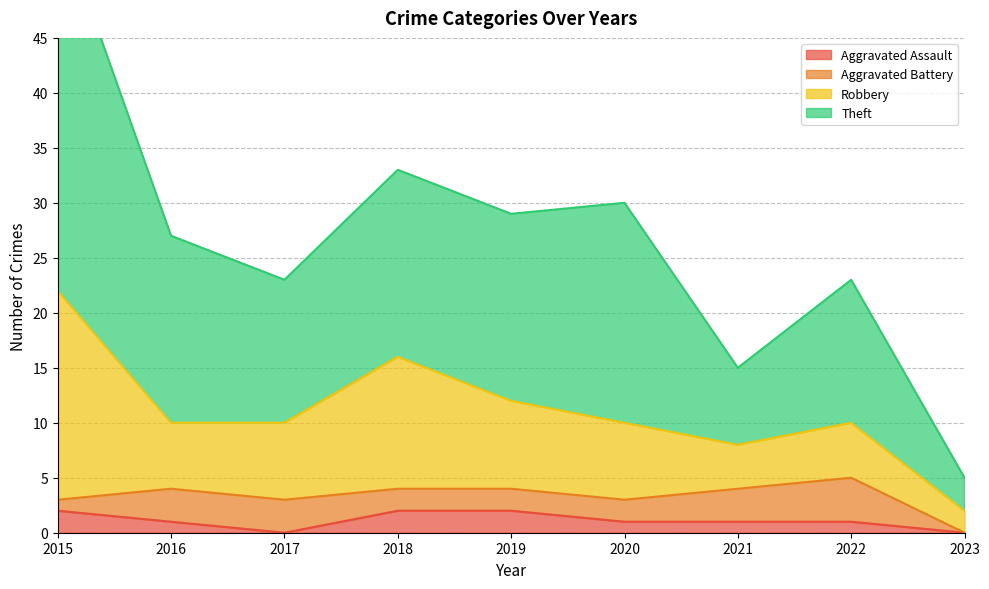

What is the value of the Aggravated Assault point at the 2nd from the left?

1